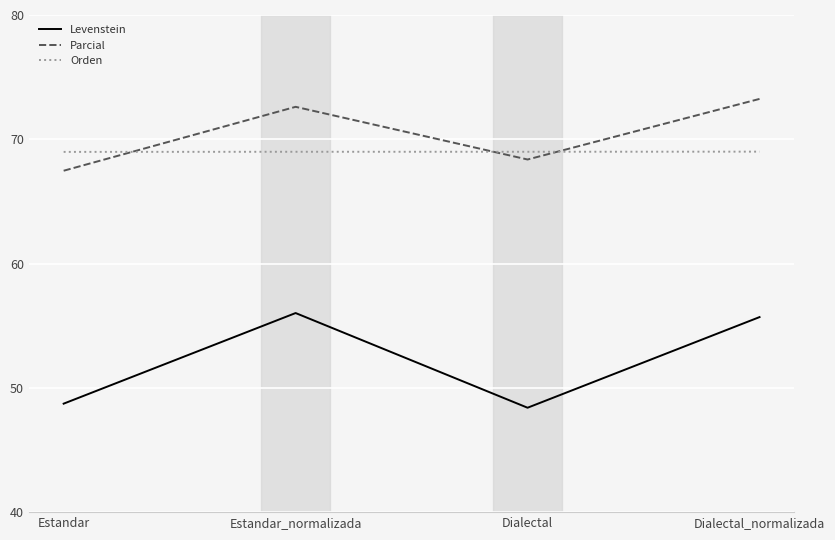

How many series are shown in this chart?

3